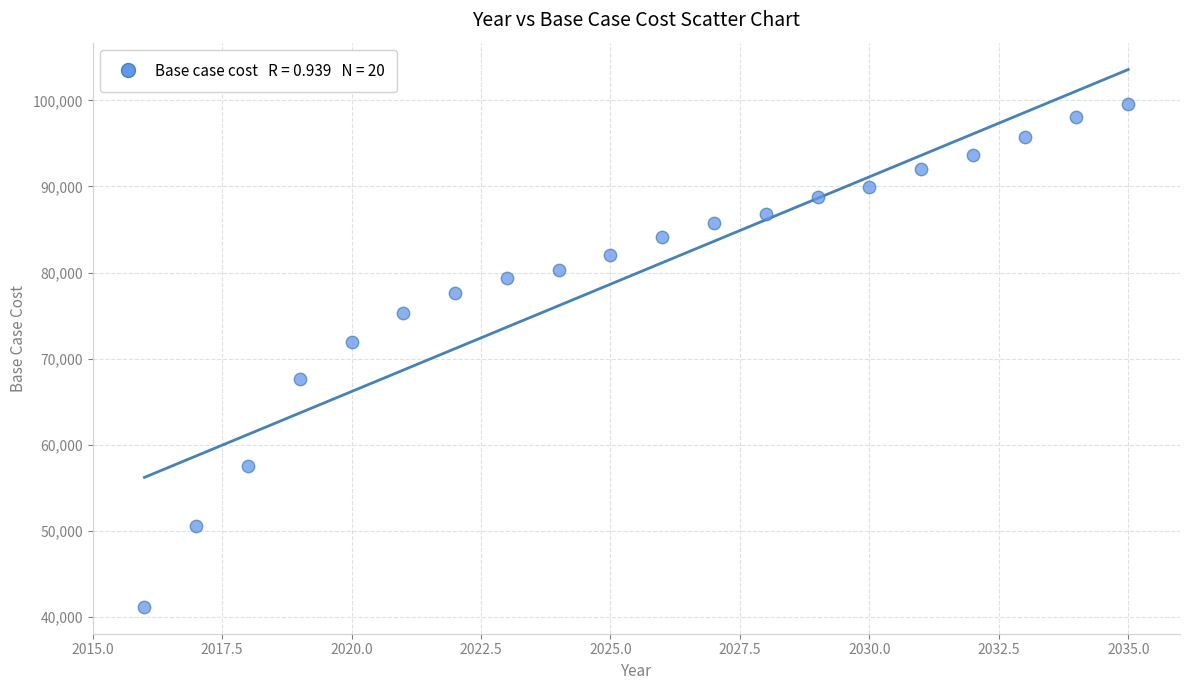

What Y value in the scatter plot is closest to 70357?

71940.2